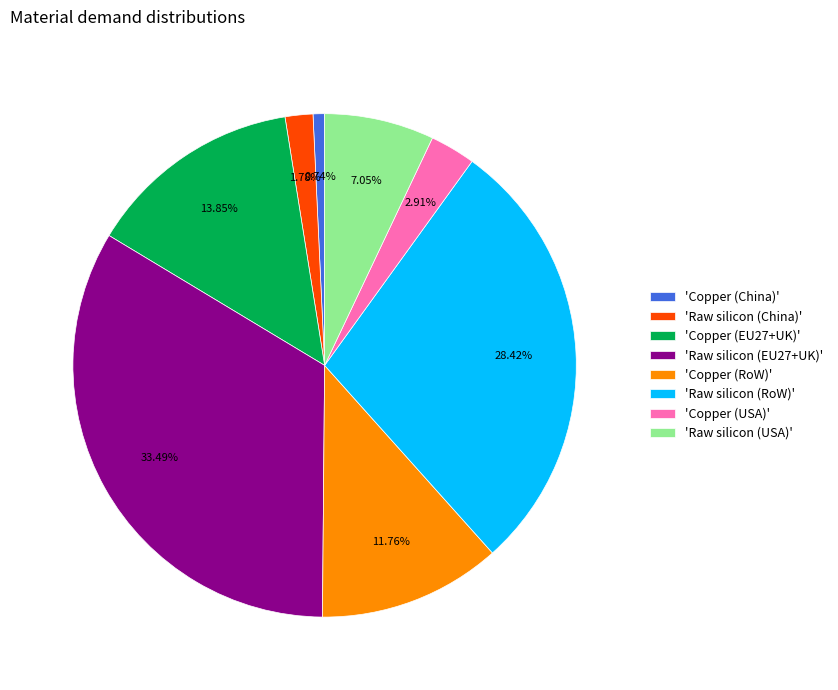

Between 'Copper (China)' and 'Raw silicon (China)', which is larger?

'Raw silicon (China)'